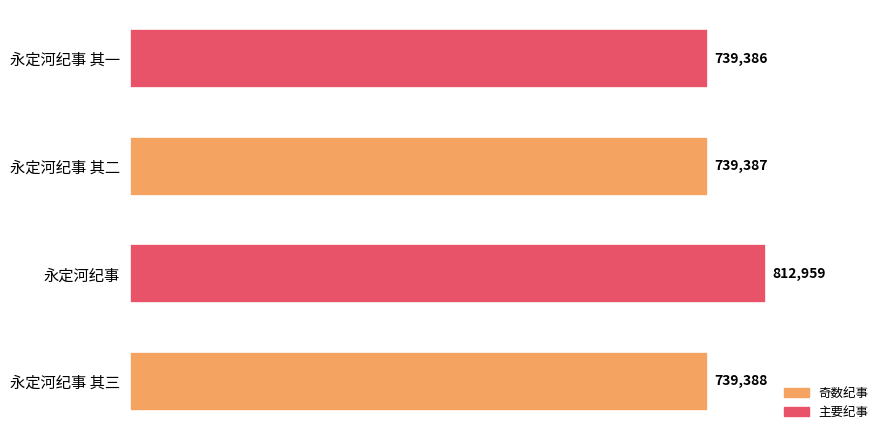

Reading bottom to top, list all the values displayed in this chart.

永定河纪事 其三=739388	永定河纪事=812959	永定河纪事 其二=739387	永定河纪事 其一=739386